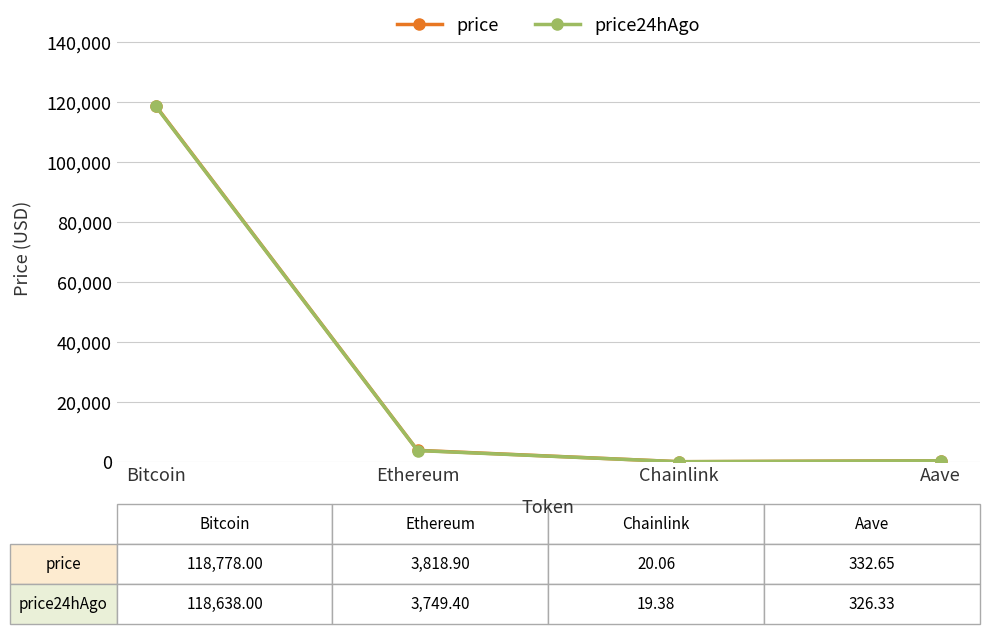

Is this an area chart (filled region under the line)?

No